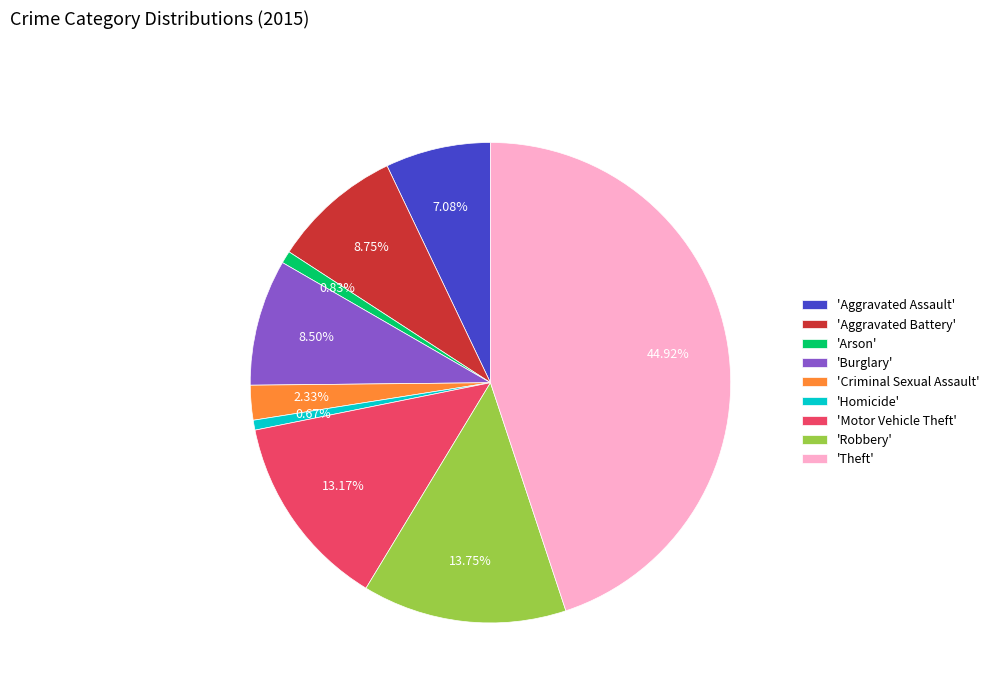

Is there any slice that represents more than half of the pie?

No